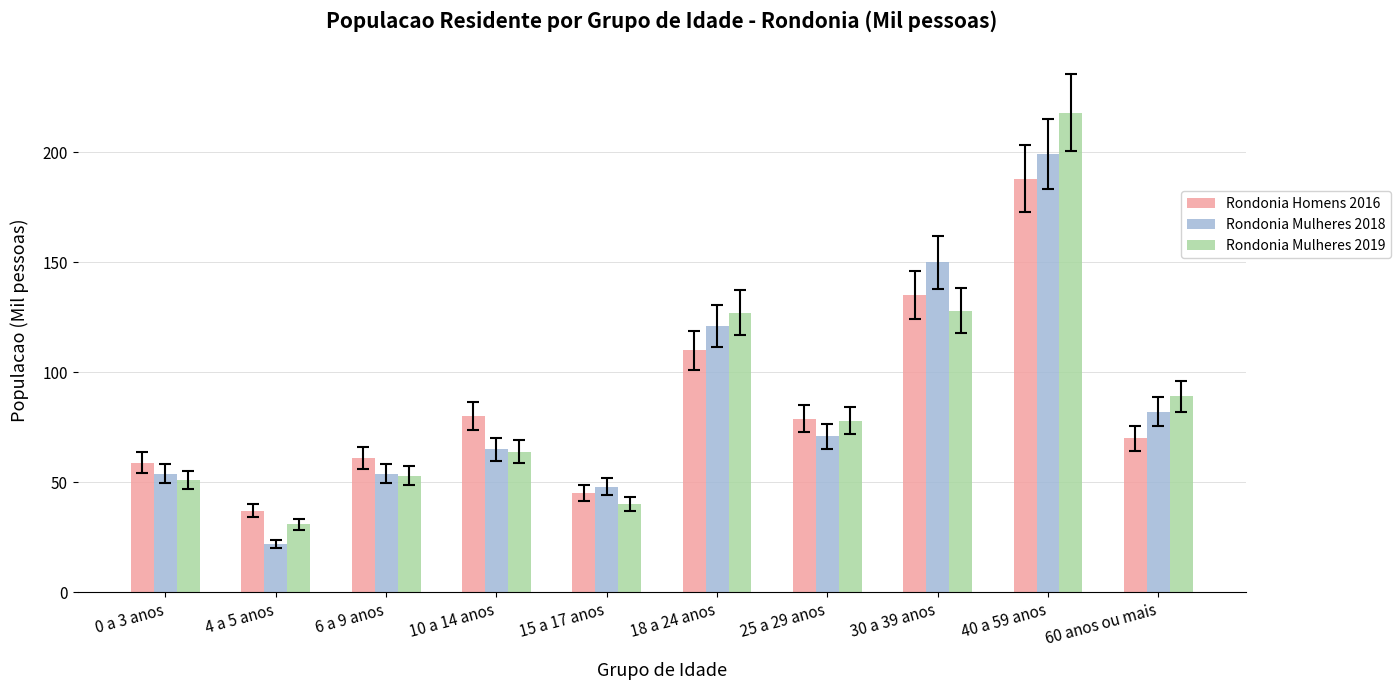

Rank the series at 4 a 5 anos from lowest to highest value.

Rondonia Mulheres 2018, Rondonia Mulheres 2019, Rondonia Homens 2016